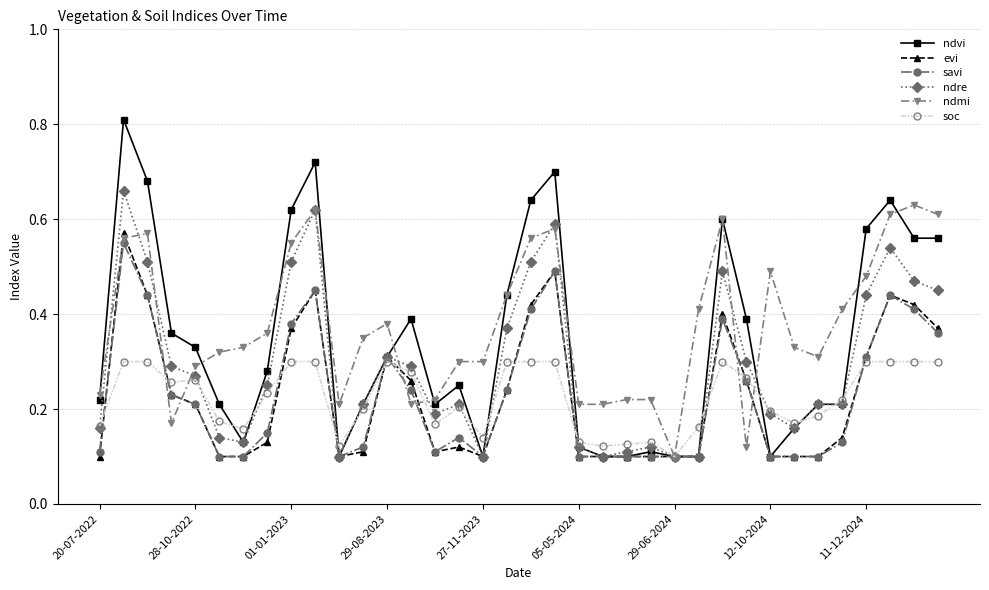

How many categories are shown in the chart?

36